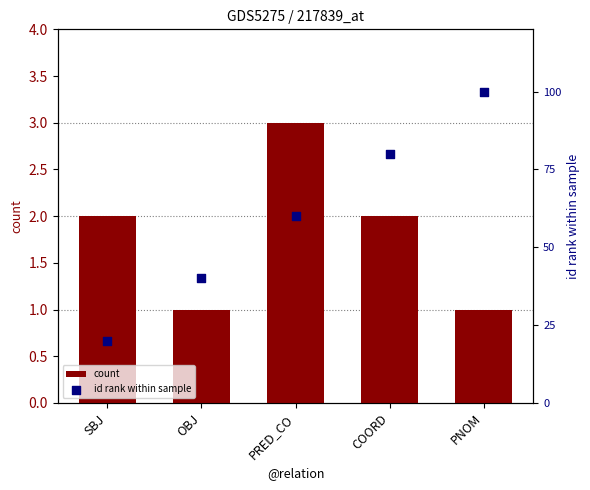

Which series reaches the minimum Y coordinate?

count